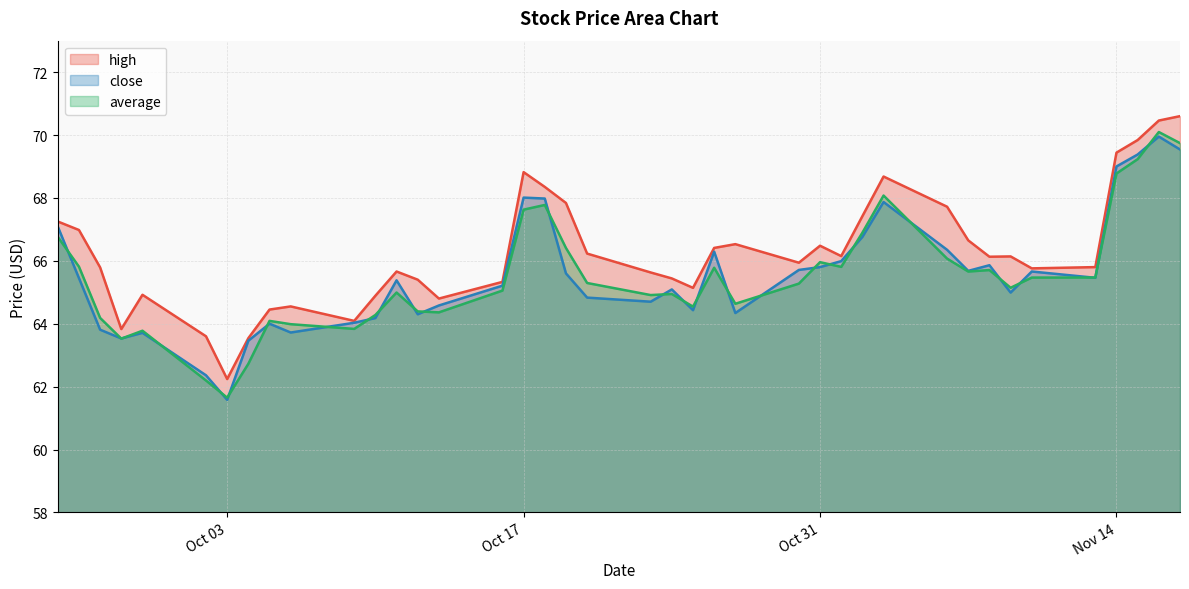

At which category does high reach its first local valley?

2023-09-28